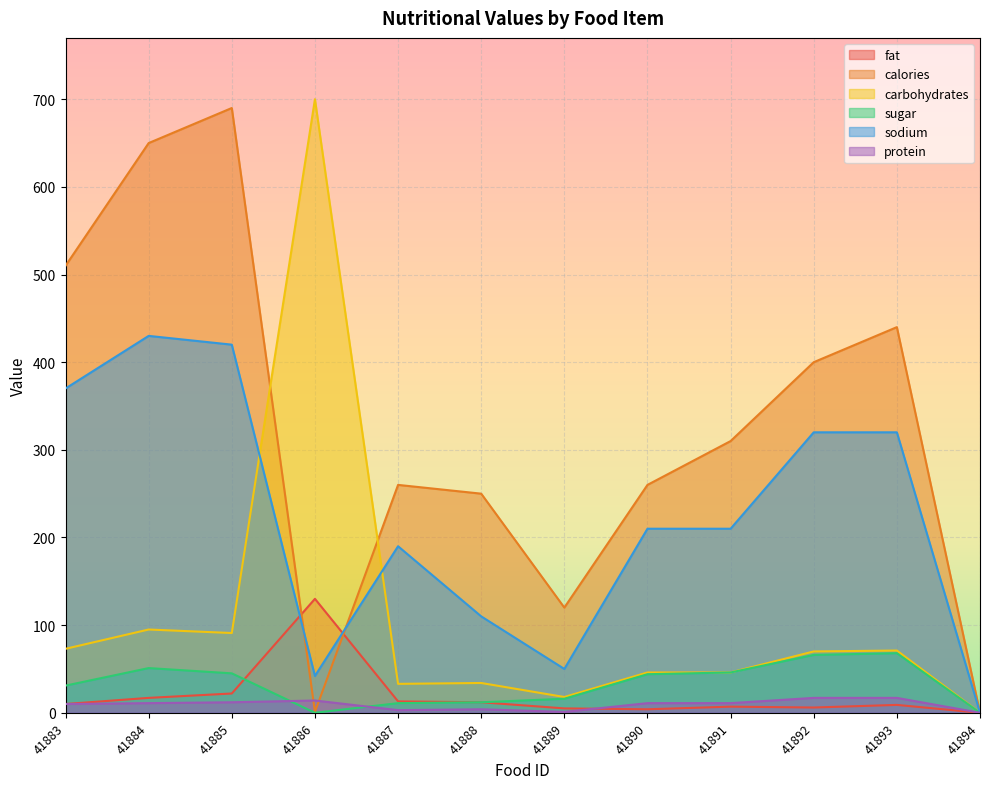

How many interior local valleys does the sodium series have?

2